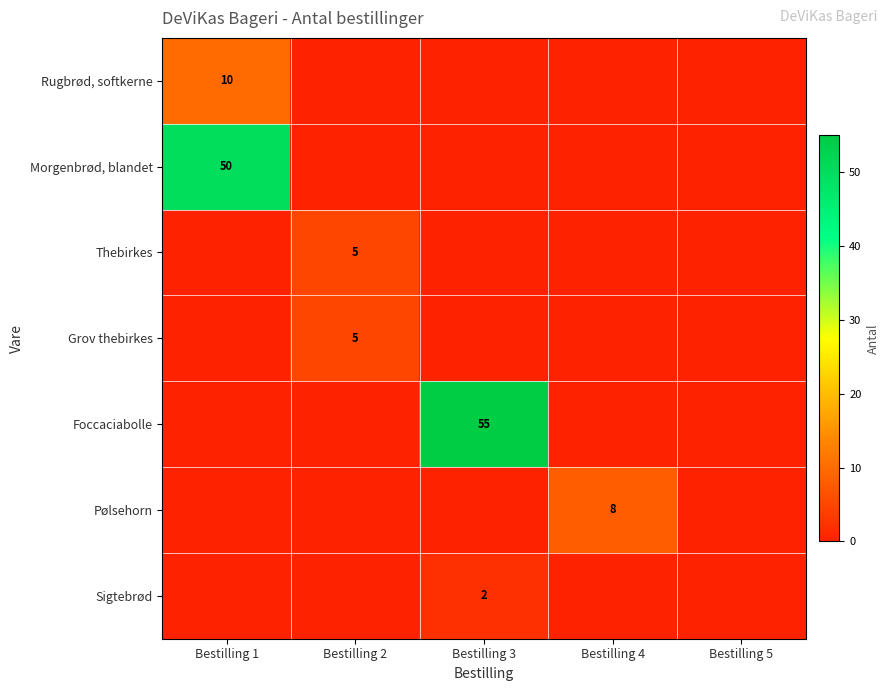

What is the total value across all series at Bestilling 1?

60